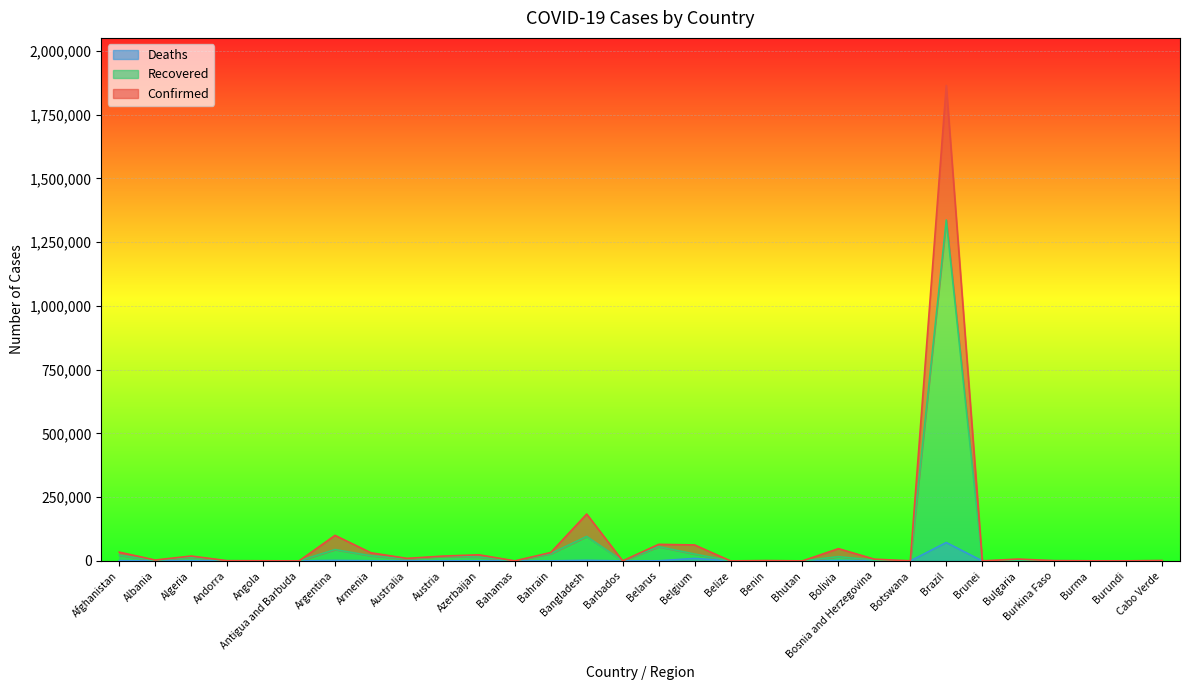

Which series has the widest spread of values?

Confirmed